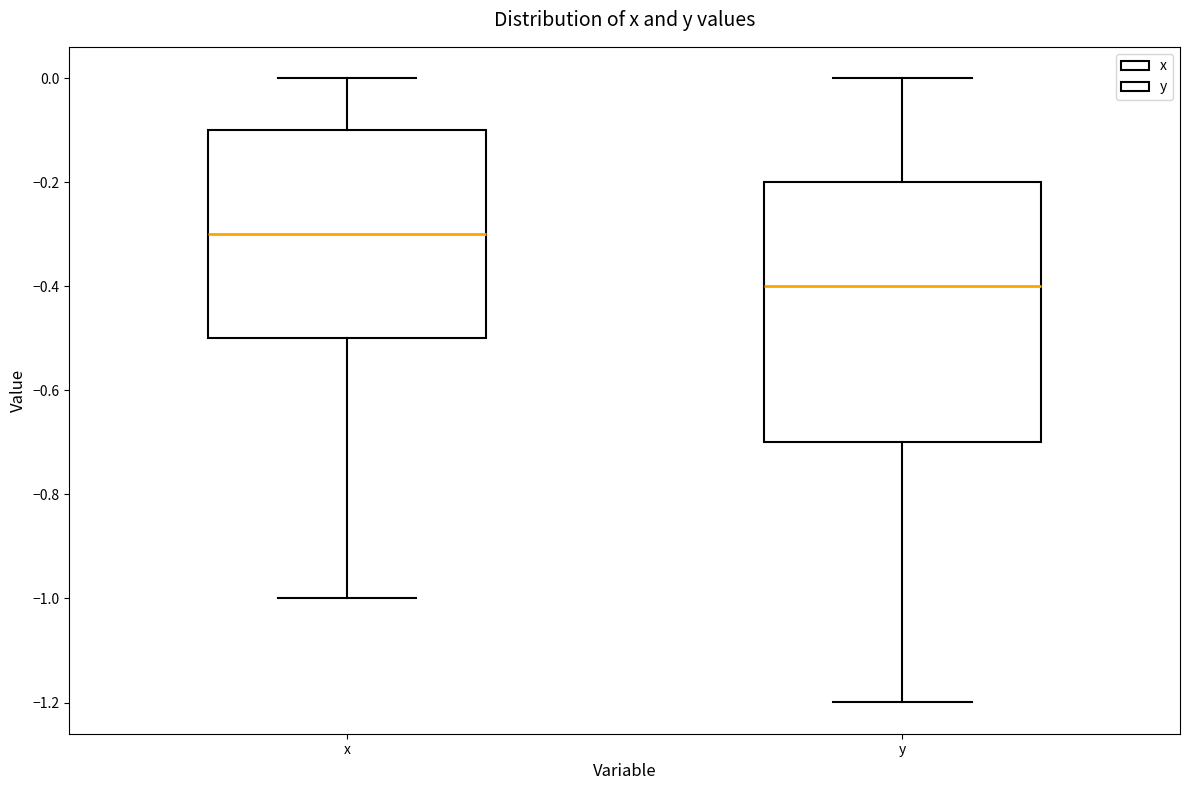

Which box is the tallest, from its lower edge to its upper edge?

y